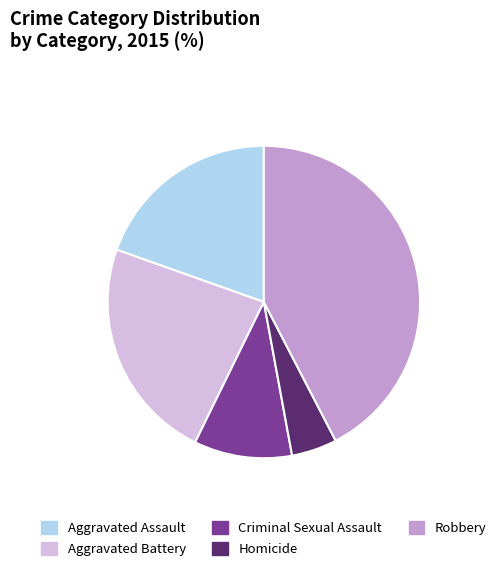

What is the ratio of the value at Criminal Sexual Assault to the value at Robbery?

0.2